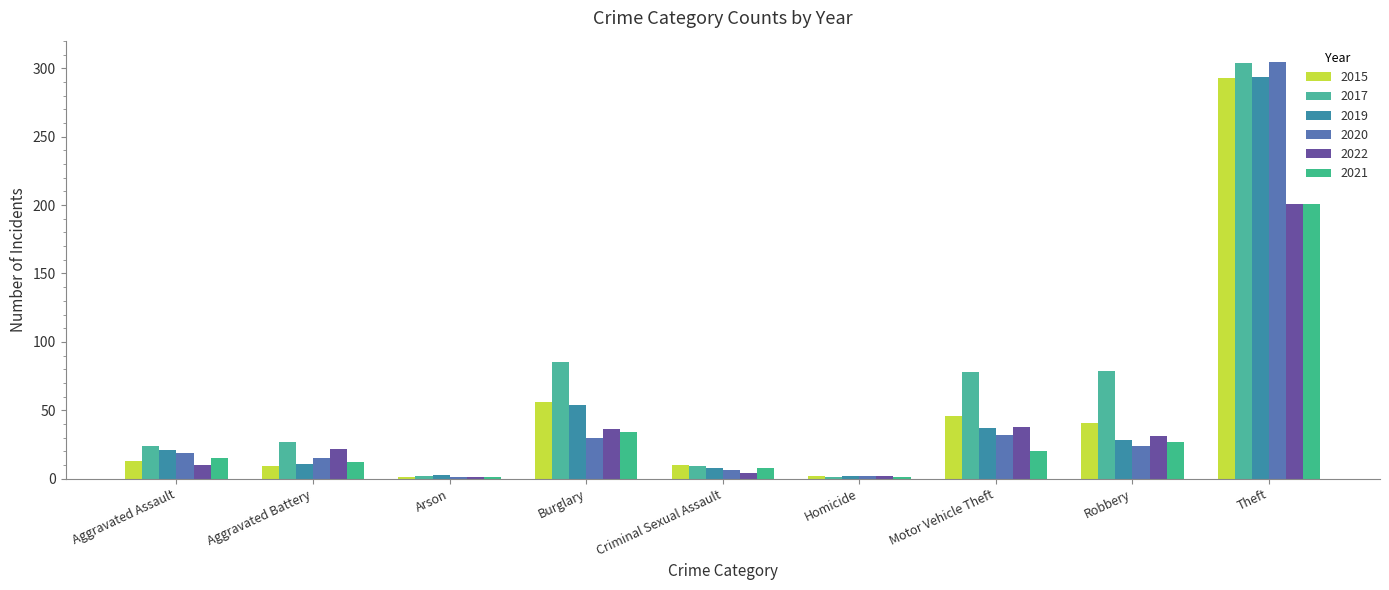

The 2019 series shows 30 at Aggravated Assault. True or false?

False